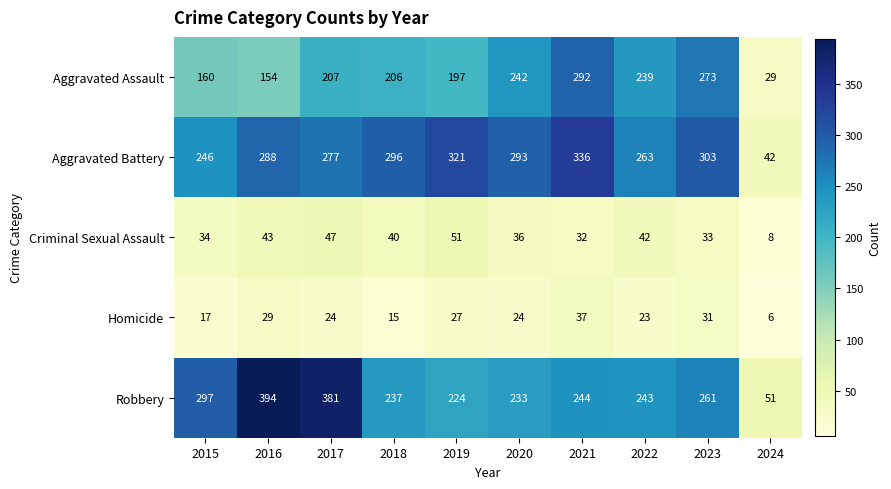

What is the sum of all Criminal Sexual Assault values?

366